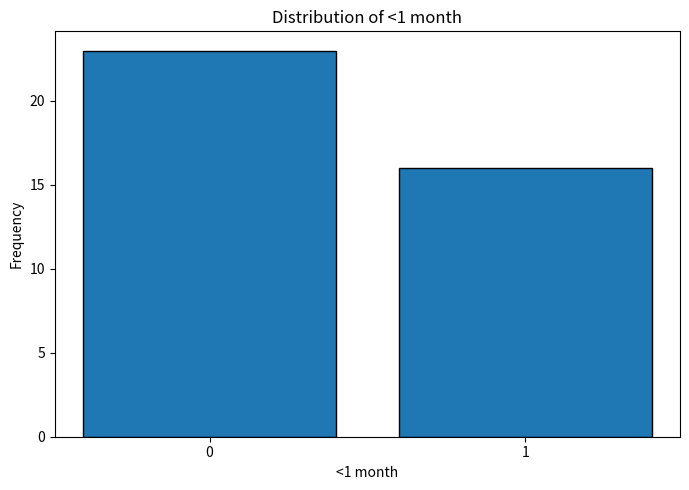

Reading left to right, what are all the values shown in this chart?

23	16